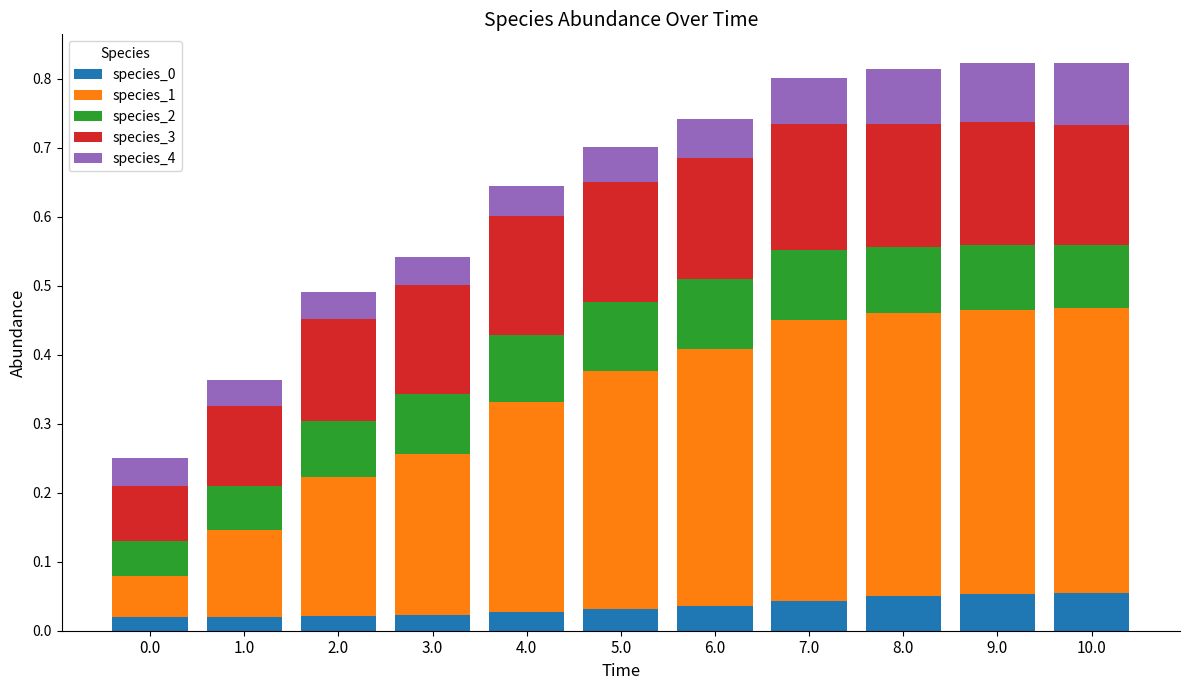

Count the species_0 values in the range 0 to 1.

11